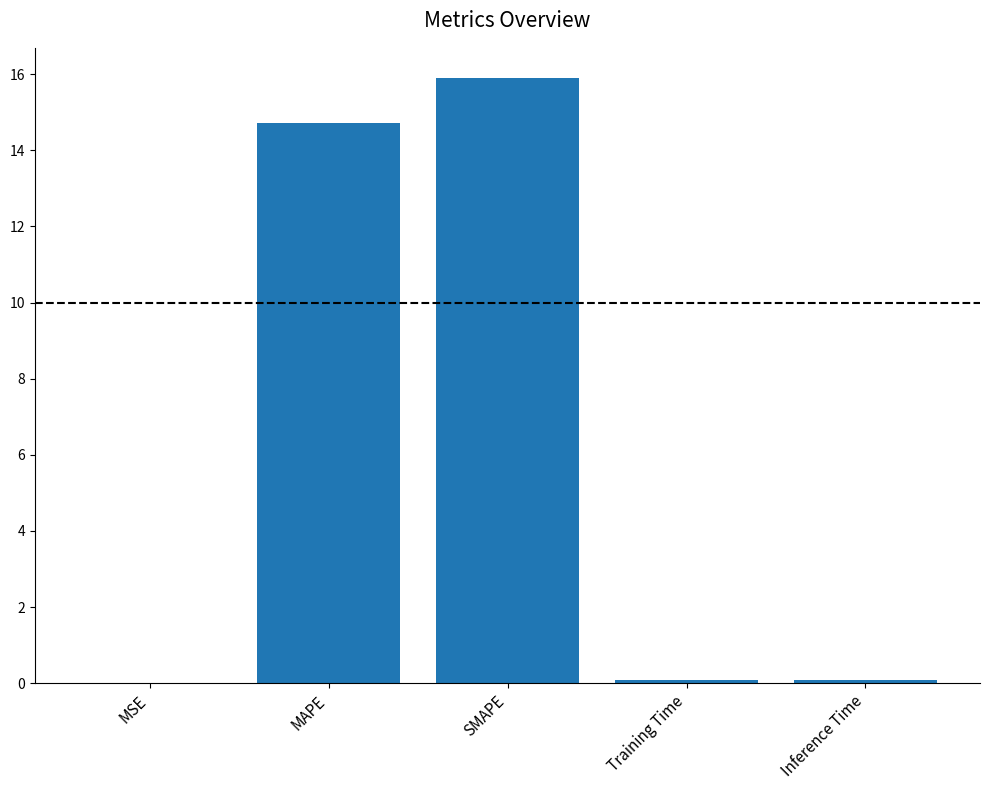

Between SMAPE and Training Time, which is larger?

SMAPE